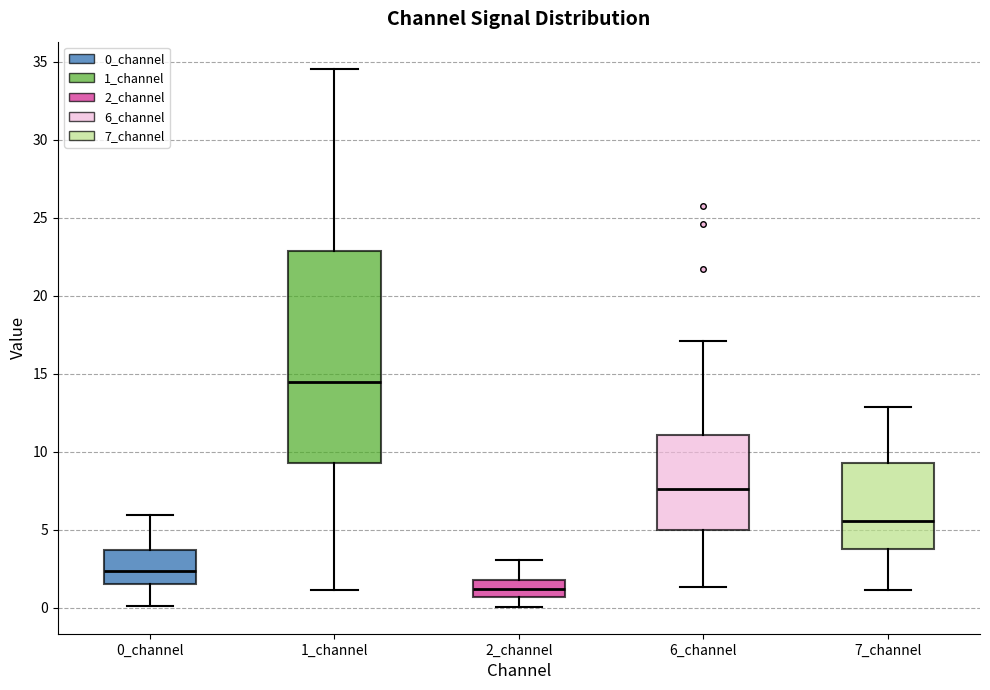

Which box has the lowest median line?

2_channel